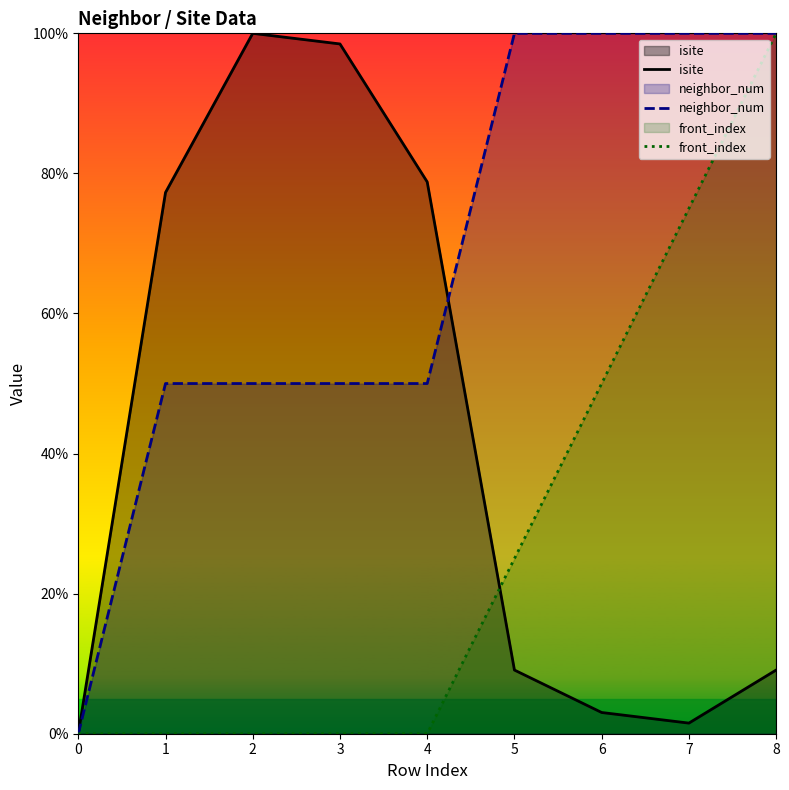

Reading right to left, extract all data points from this chart.

isite: 8=9.1	7=1.5	6=3.0	5=9.1	4=78.8	3=98.5	2=100.0	1=77.3	0=0.0
neighbor_num: 8=100.0	7=100.0	6=100.0	5=100.0	4=50.0	3=50.0	2=50.0	1=50.0	0=0.0
front_index: 8=100.0	7=75.0	6=50.0	5=25.0	4=0.0	3=0.0	2=0.0	1=0.0	0=0.0